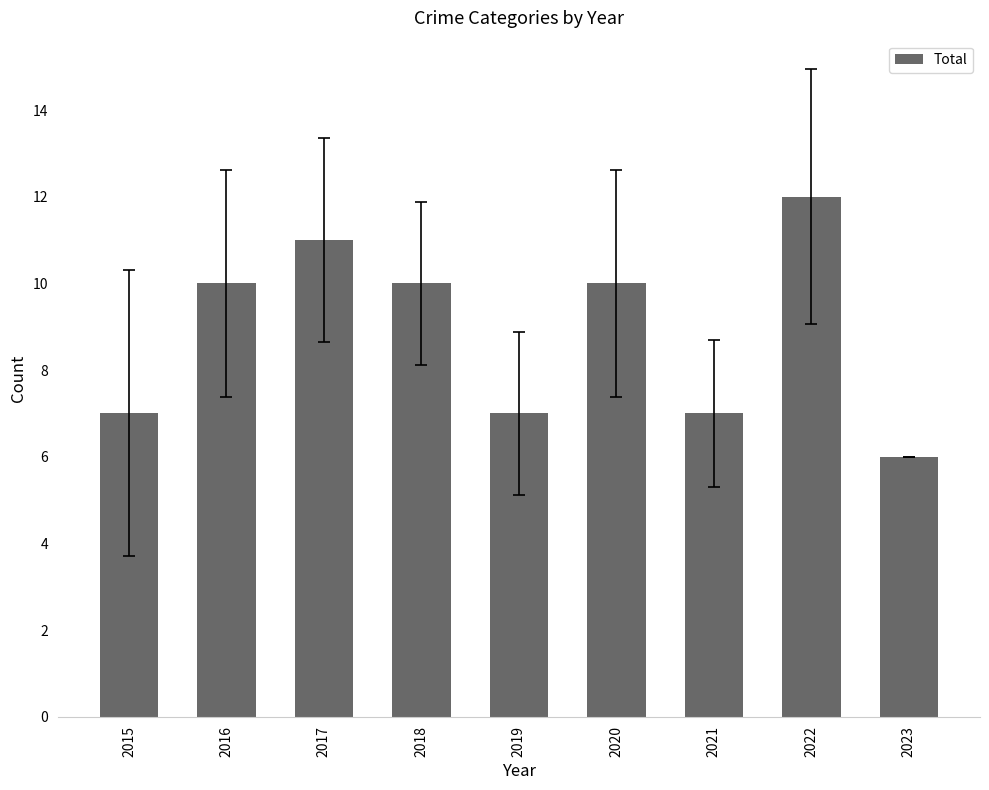

How many data points are less than 10?

4